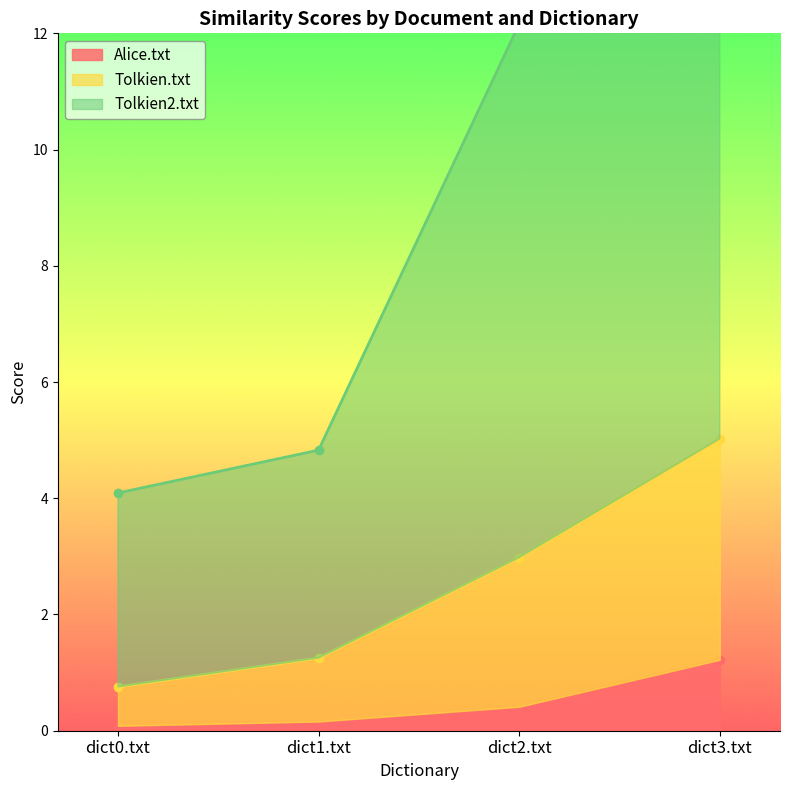

Which label corresponds to the largest value in the chart?

dict3.txt